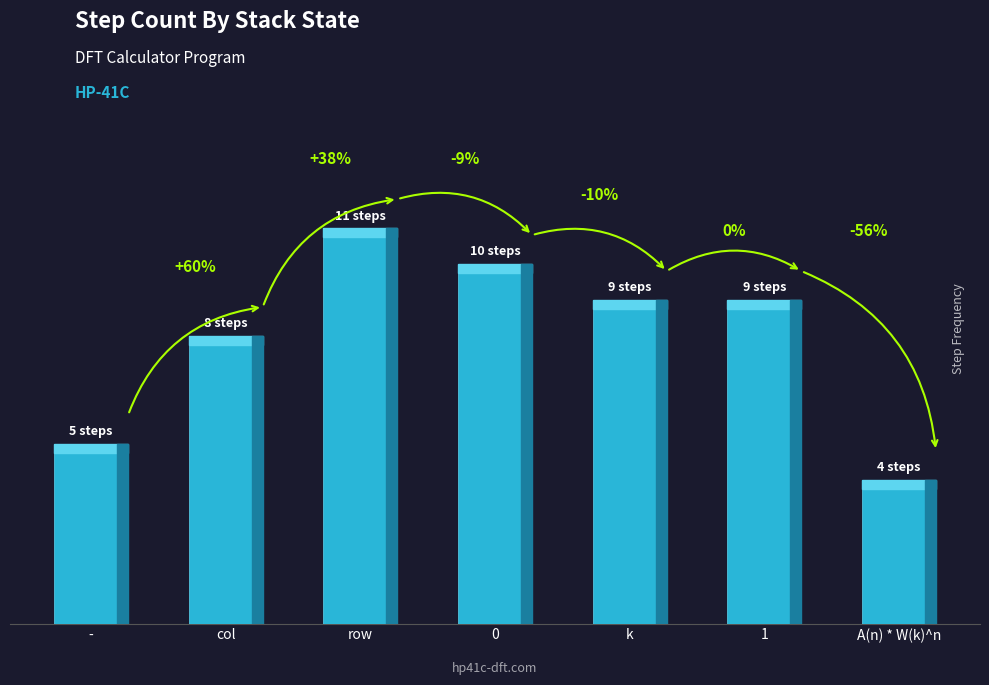

Does the chart contain any negative values?

No